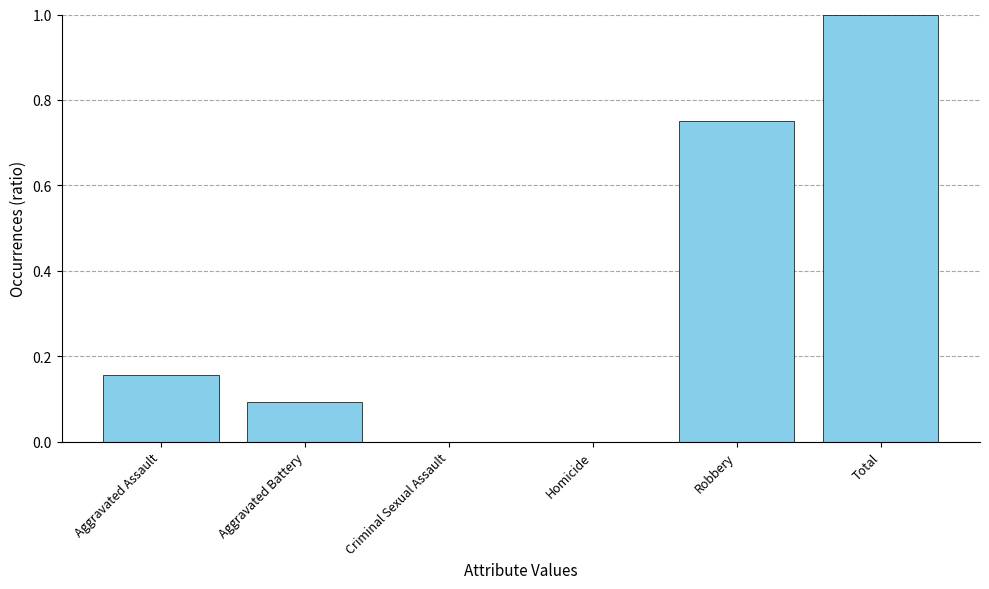

Between Robbery and Aggravated Battery, which is larger?

Robbery